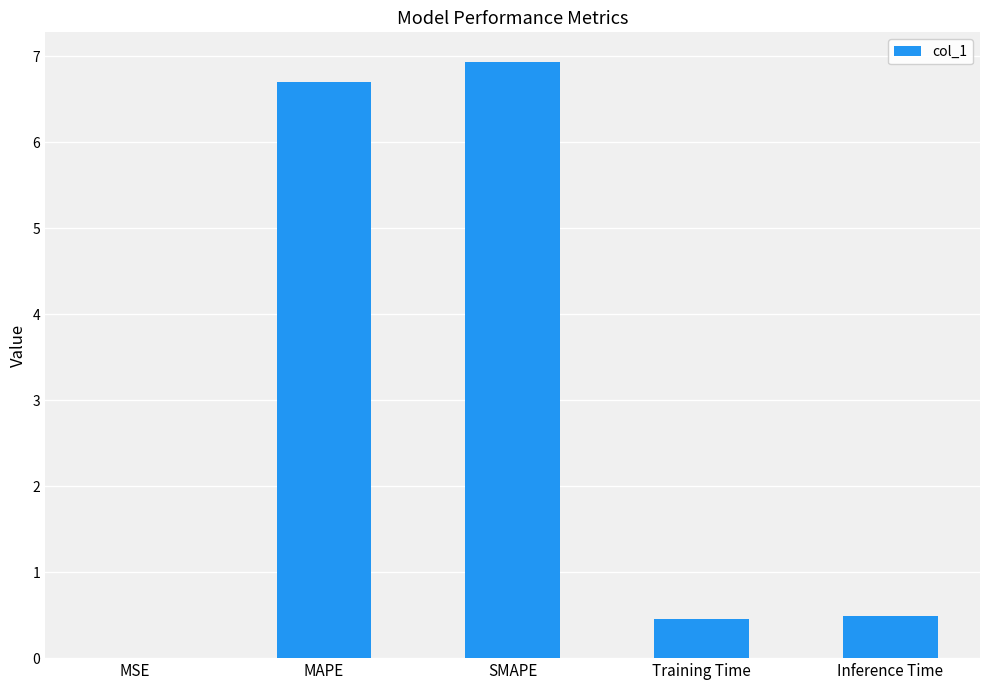

What is the average value?

2.9